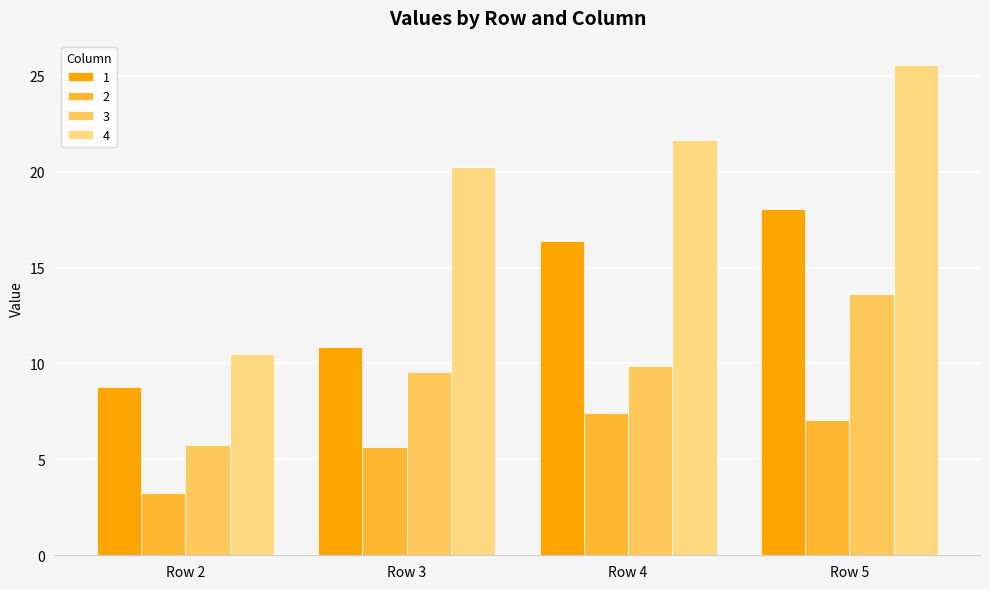

Which series has the widest spread of values?

4